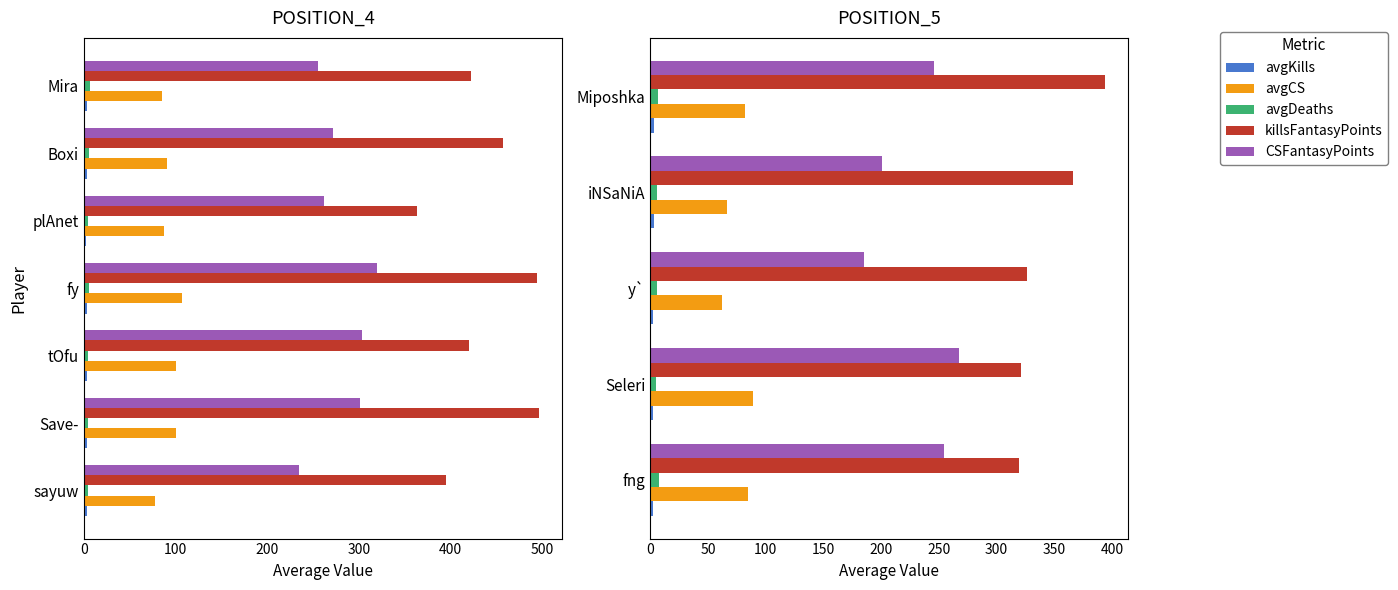

What is the difference between the maximum and minimum values in the avgKills series?

0.6